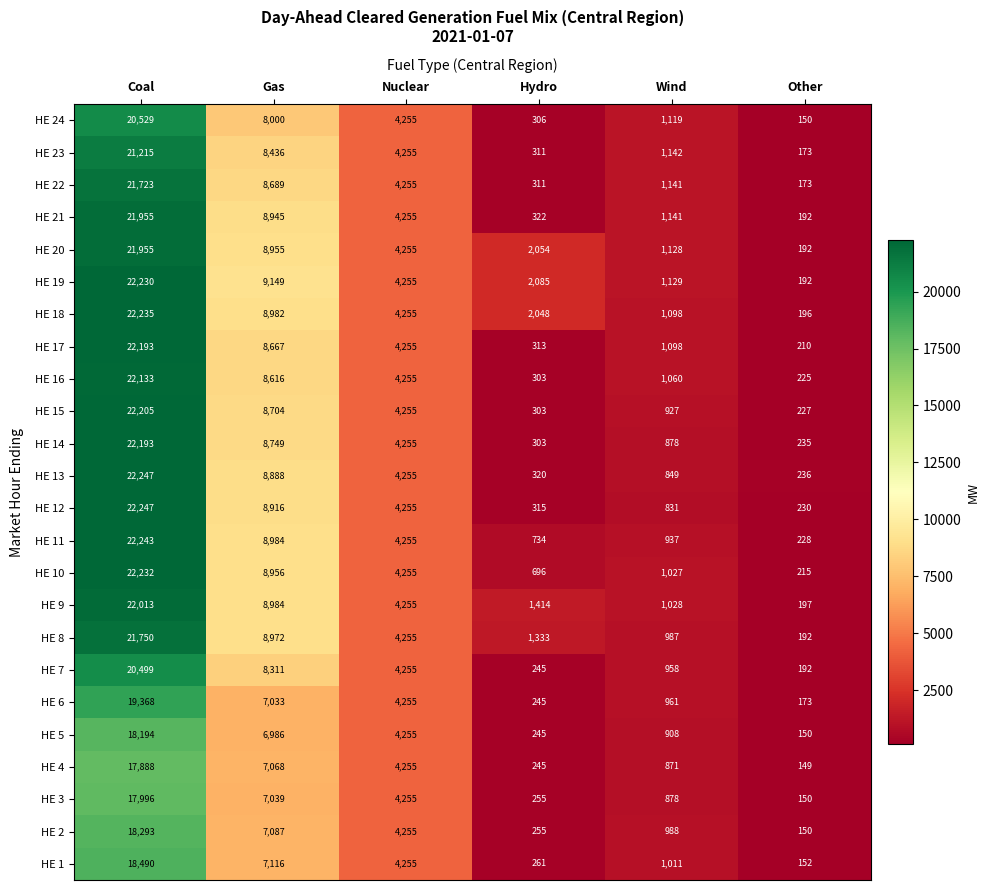

Where is HE 1 nearest to the value 9321?

Gas